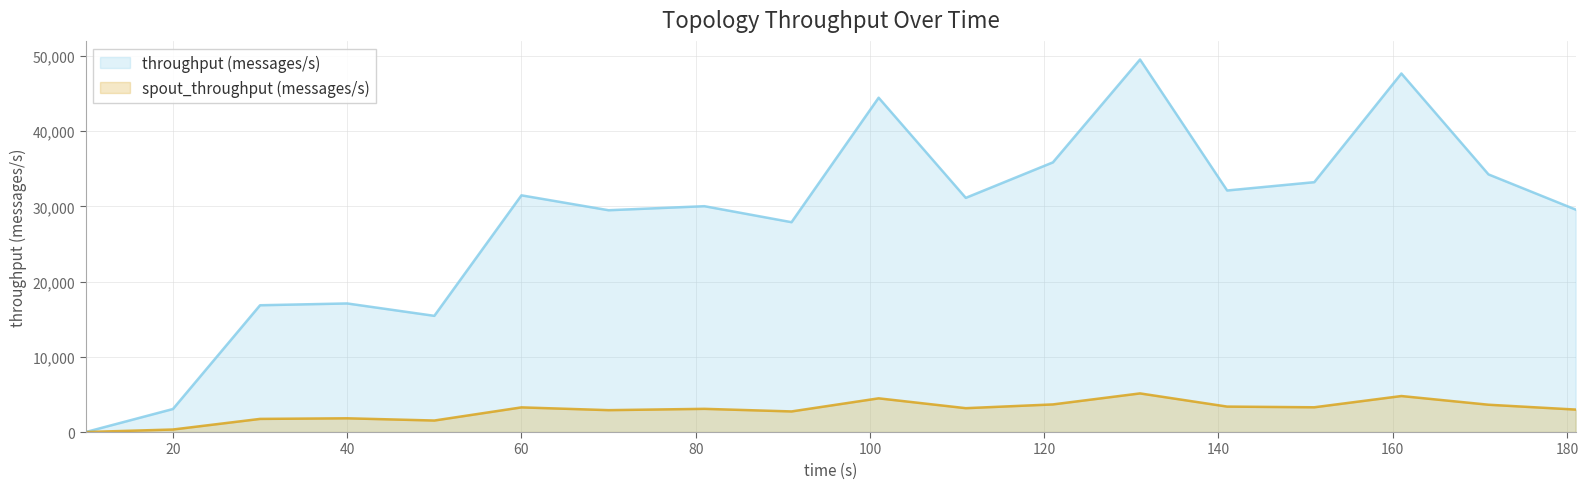

Which series has the largest total across all categories?

throughput (messages/s)